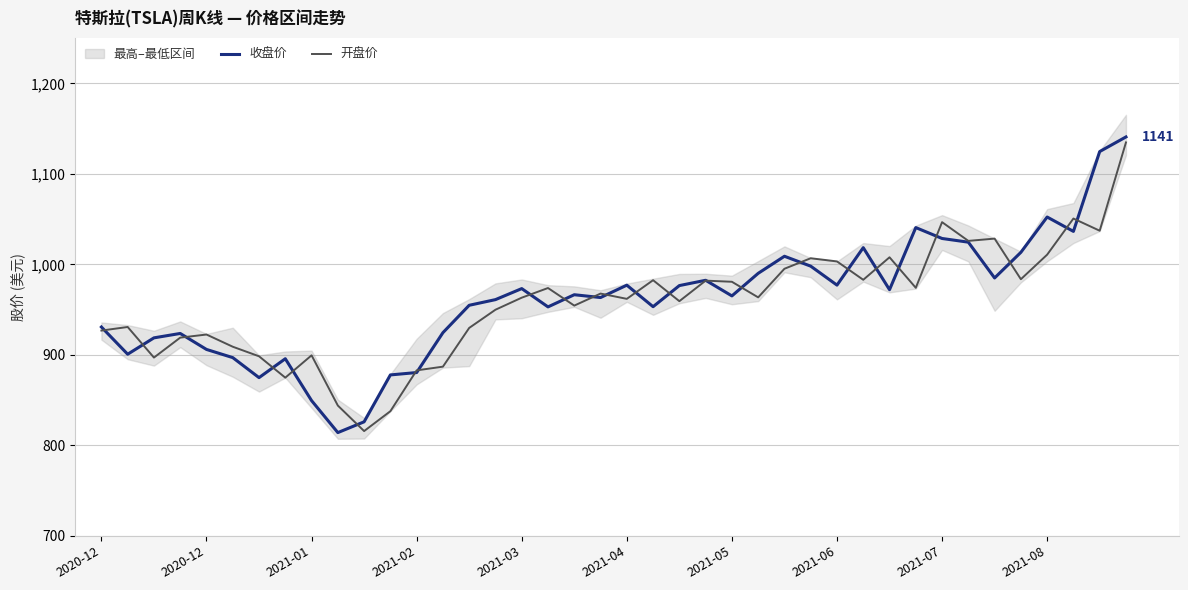

List the labels in order of 开盘价 value, largest first.

39, 37, 32, 38, 34, 33, 36, 30, 27, 28, 26, 35, 29, 21, 23, 24, 31, 17, 19, 25, 16, 20, 22, 18, 15, 2020-12, 14, 2020-12, 2021-03, 2021-02, 2021-04, 2021-07, 2021-05, 2021-01, 13, 12, 2021-06, 2021-08, 11, 10